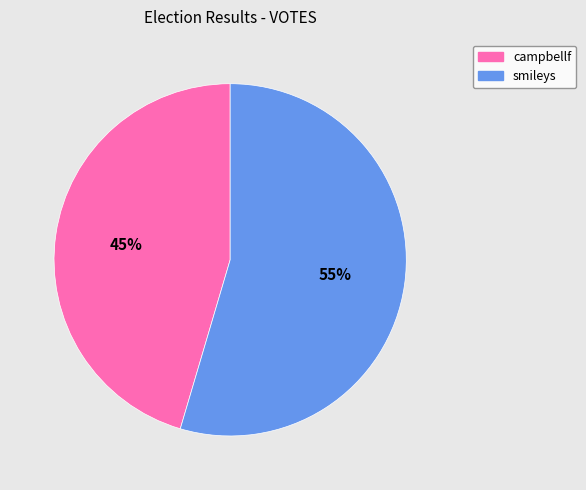

To the nearest percent, what portion does smileys represent?

55%